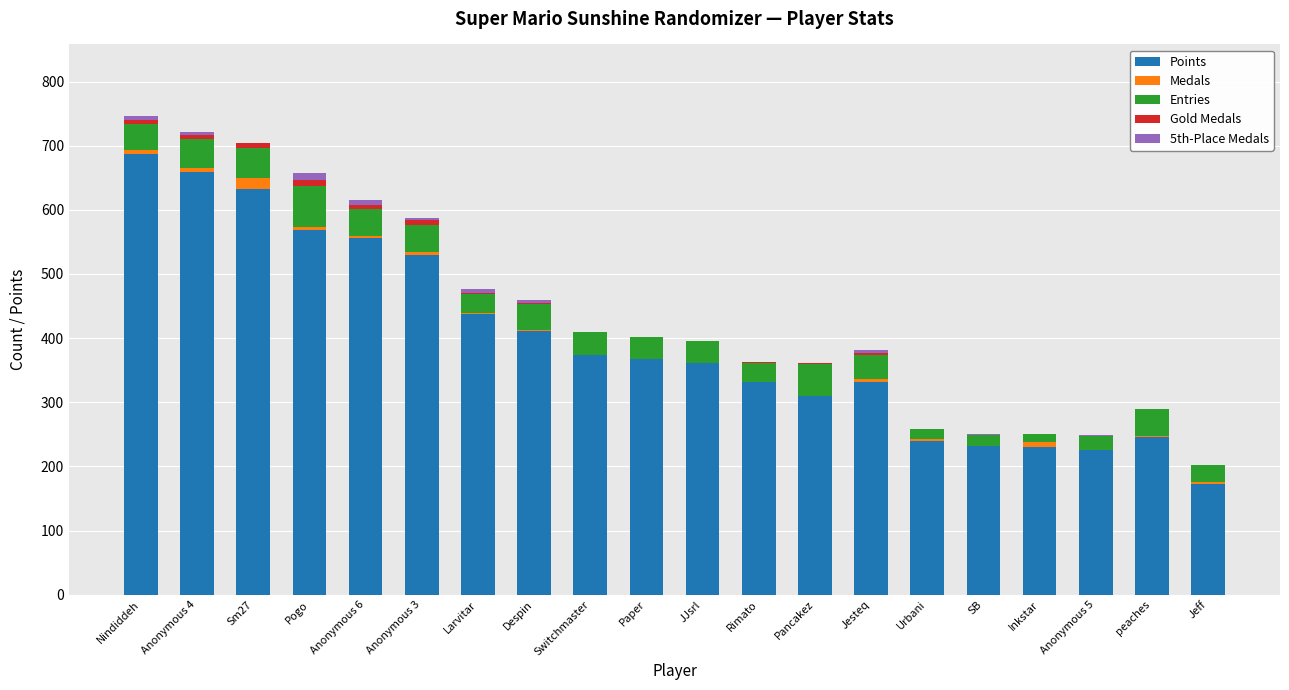

The value of Points at Pogo is 568. True or false?

True